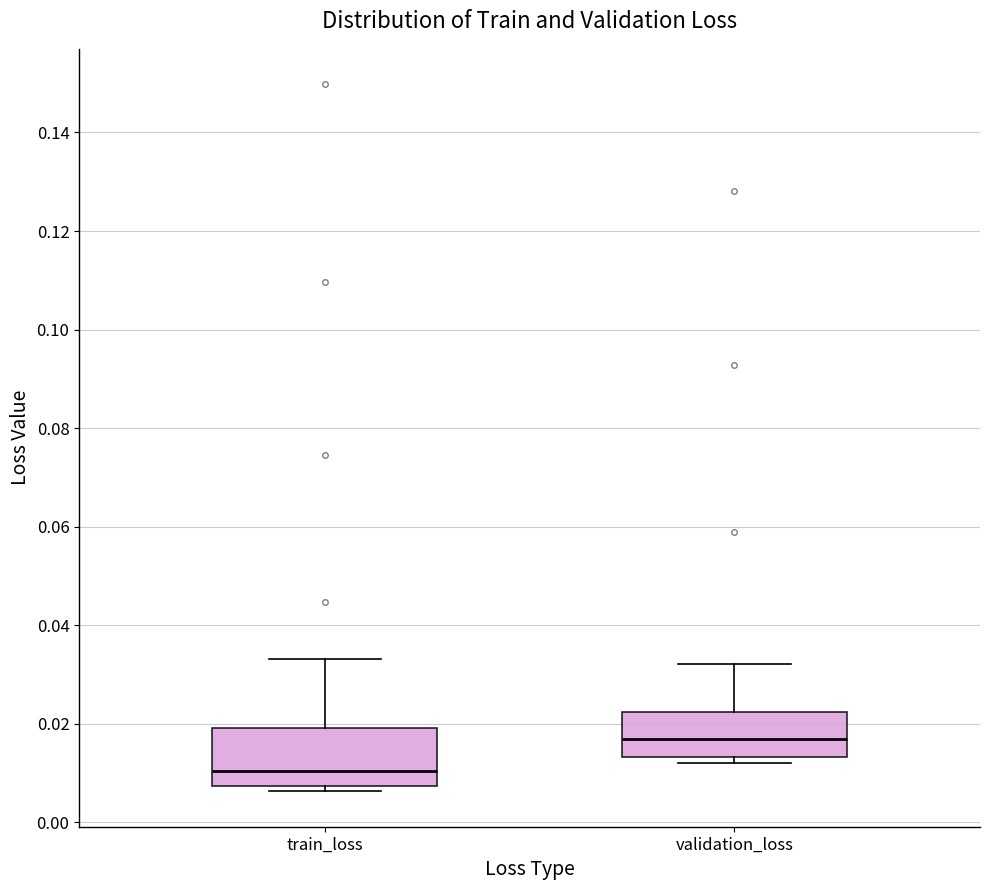

Which box's median line is the highest?

validation_loss